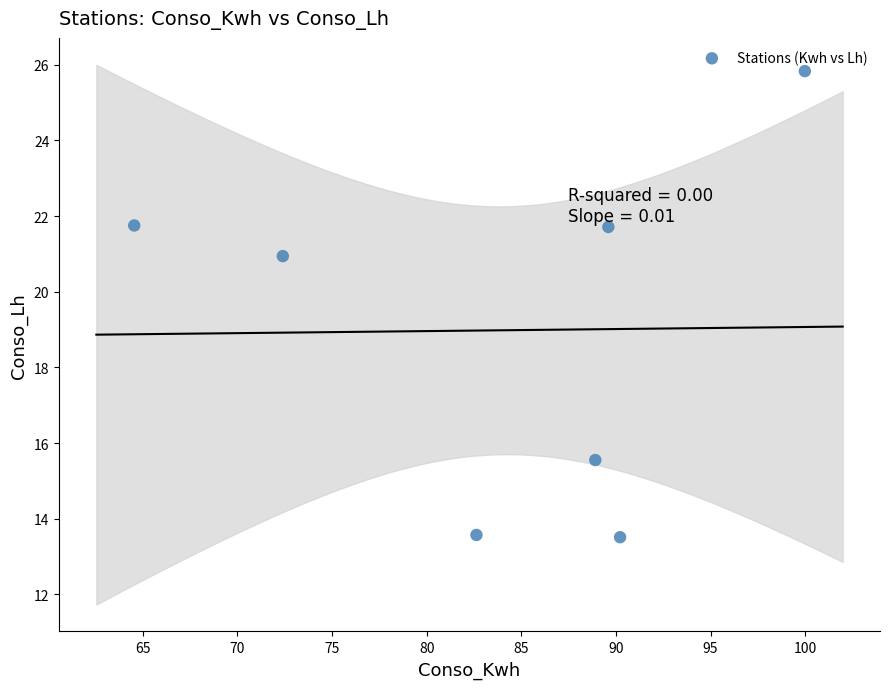

What is the average X value?

84.0